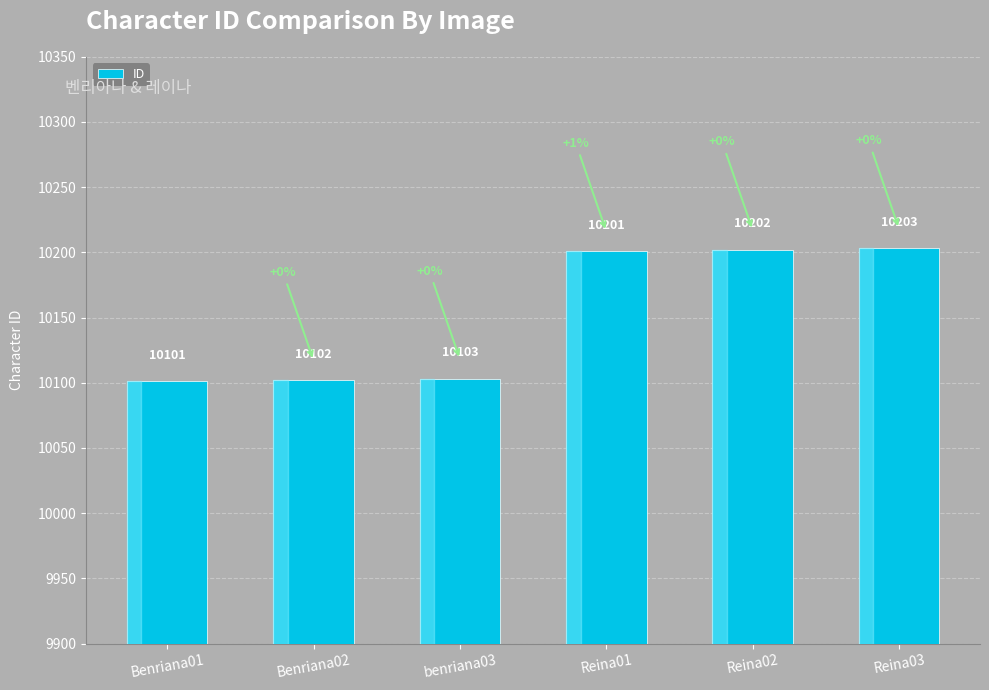

What is the label of the 5th bar from the right?

Benriana02